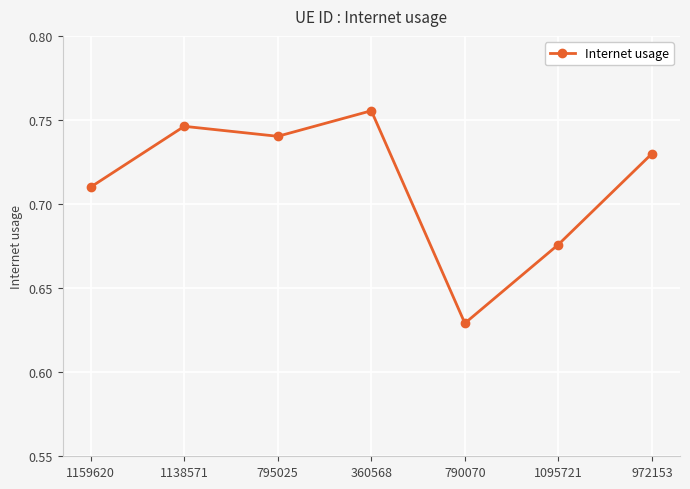

What is the sum of the values at 1095721 and 790070?

1.3